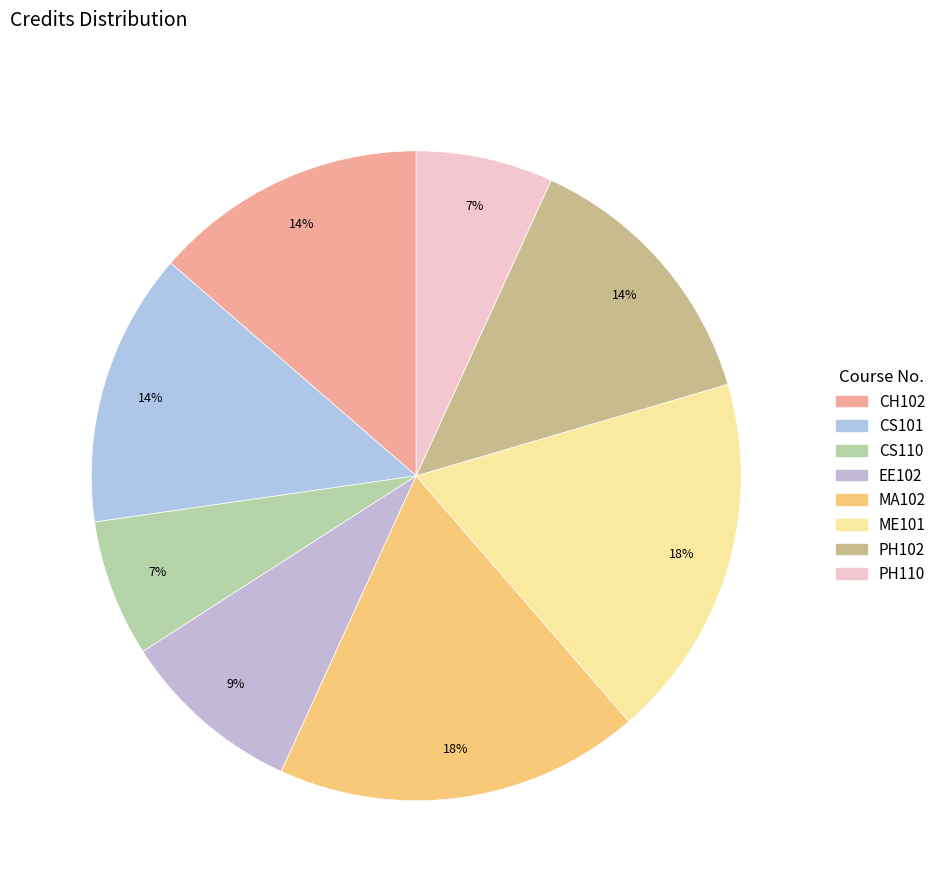

To the nearest percent, what is the difference between the largest and smallest slice percentages?

11%